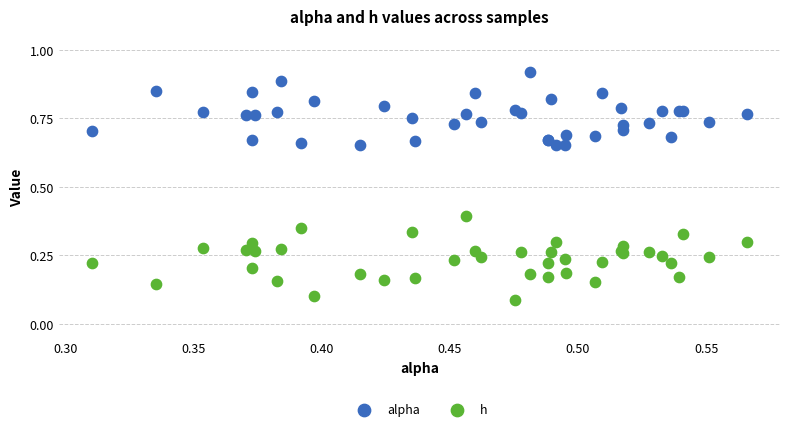

Which series contains the lowest Y value?

h